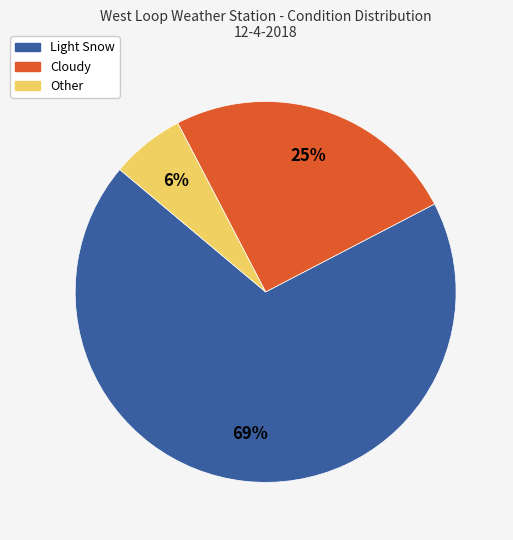

How many slices are in this pie chart?

3